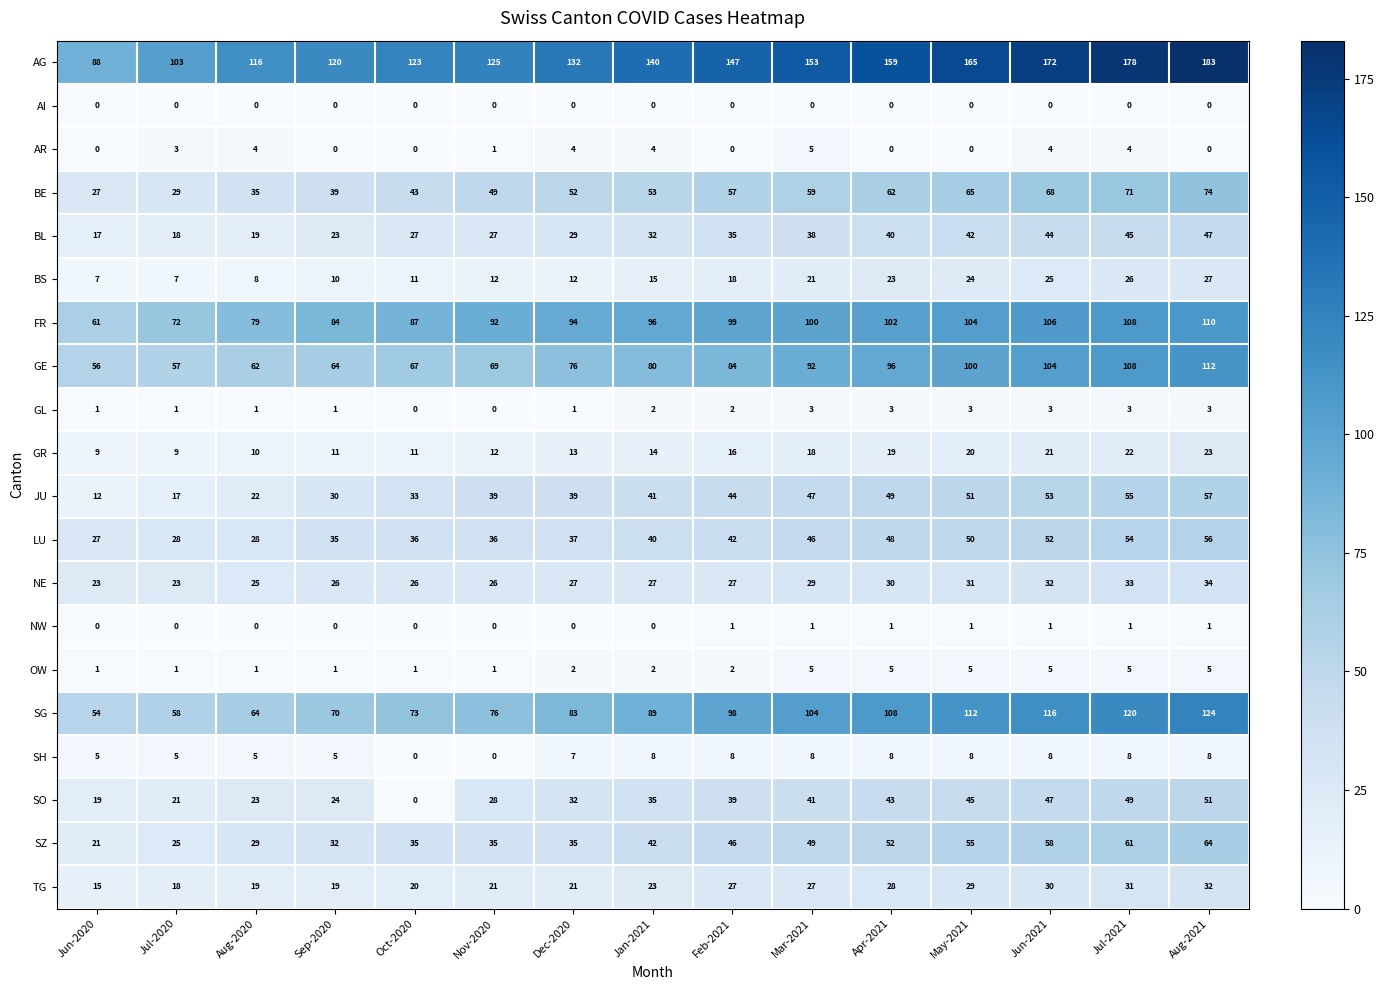

What is the difference between the maximum and second lowest values in the SH series?

8